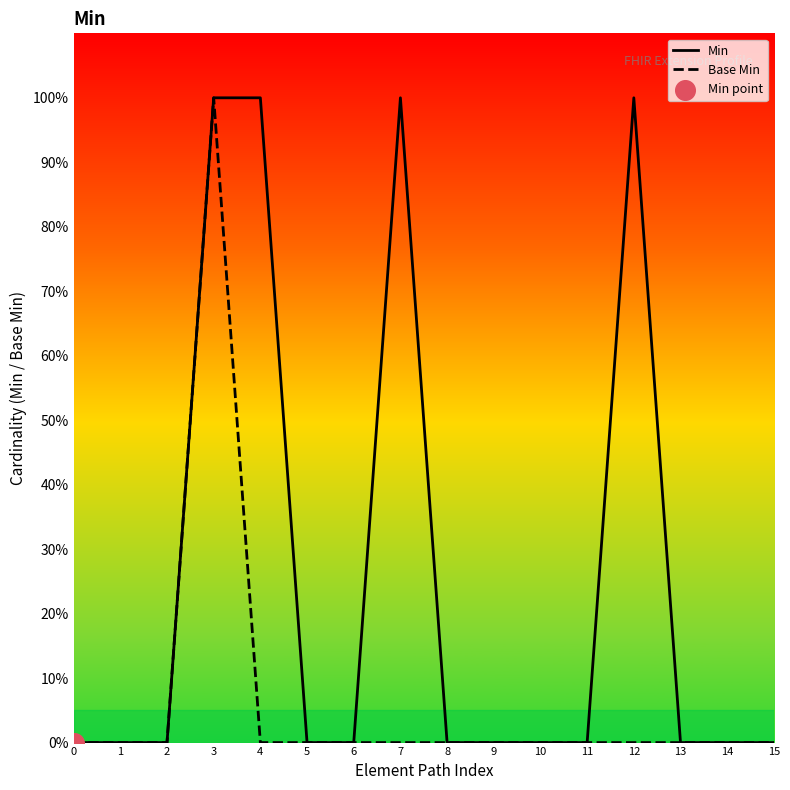

Which series has the largest Y range (max minus min)?

Min